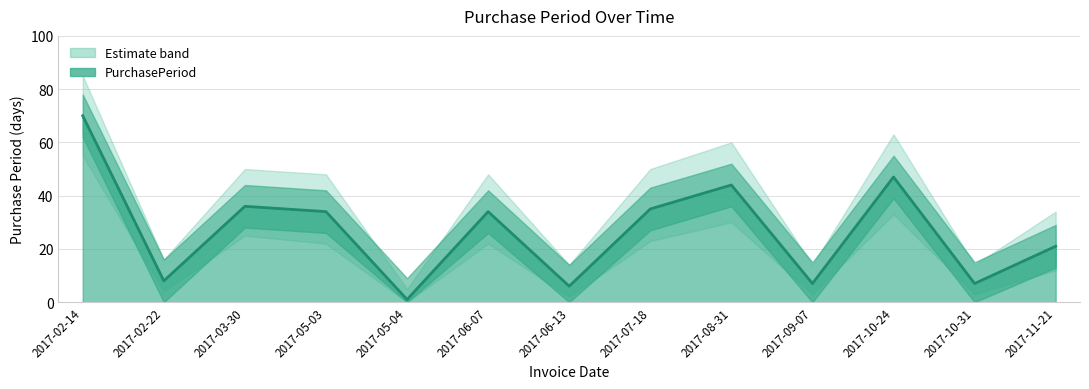

Reading left to right, what are all the values shown in this chart?

2017-02-14=70	2017-02-22=8	2017-03-30=36	2017-05-03=34	2017-05-04=1	2017-06-07=34	2017-06-13=6	2017-07-18=35	2017-08-31=44	2017-09-07=7	2017-10-24=47	2017-10-31=7	2017-11-21=21